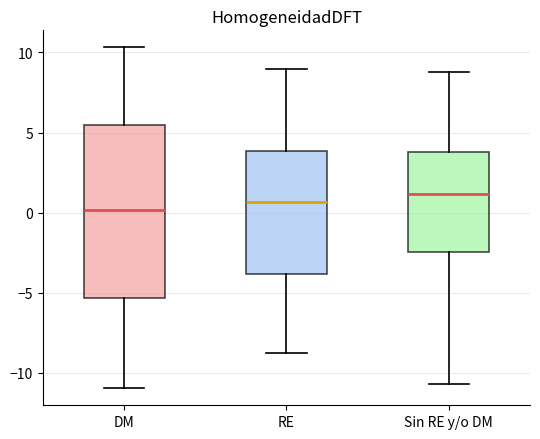

Reading left to right, transcribe this box plot: for each box, give where its median line is, the range the box spans, and where its two whiskers end, as read against the y-axis. The values are not printed on the chart, so give them approximately, as read against the axis.

DM: median 0.0, box -5.5 to 5.5, whiskers -11.0 to 10.5
RE: median 0.5, box -4.0 to 4.0, whiskers -9.0 to 9.0
Sin RE y/o DM: median 1.0, box -2.5 to 4.0, whiskers -10.5 to 9.0